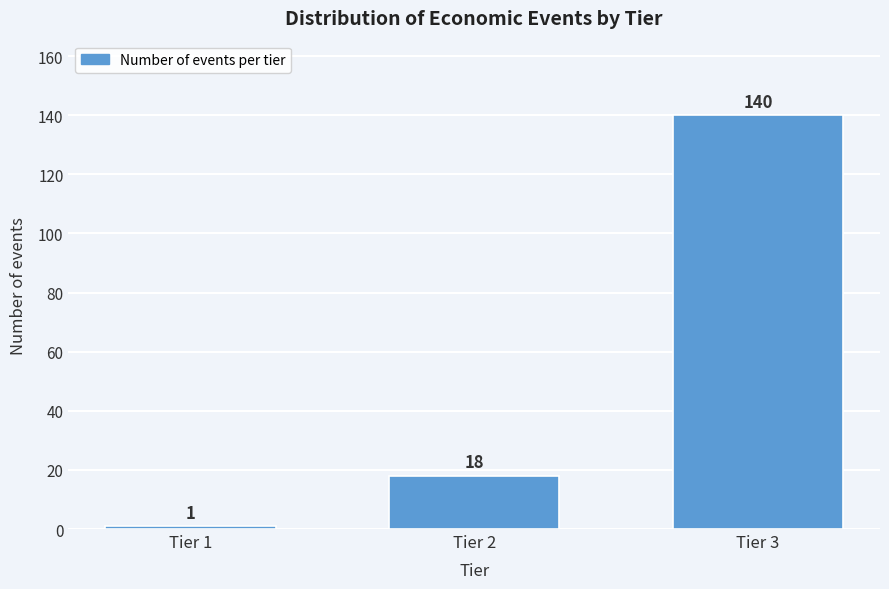

Reading right to left, transcribe all the data shown in this chart.

140	18	1